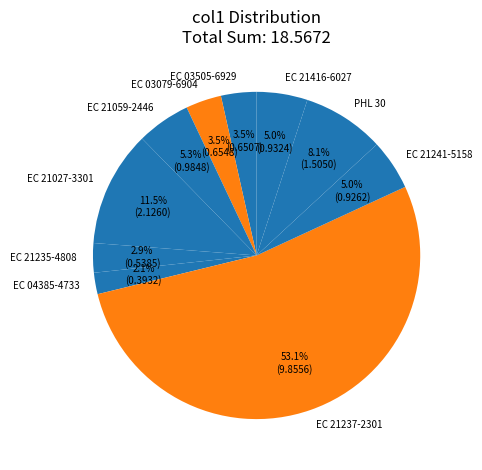

Is it true that EC 21237-2301 is 60% of the pie?

False